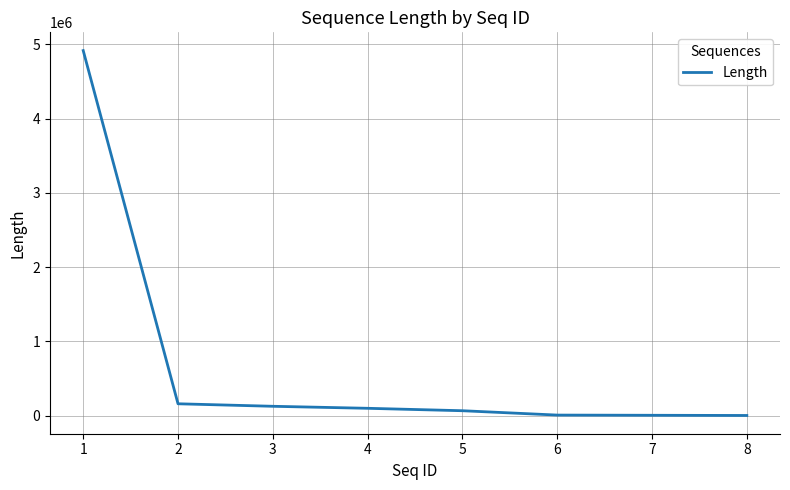

What is the minimum value shown in the chart?

1546